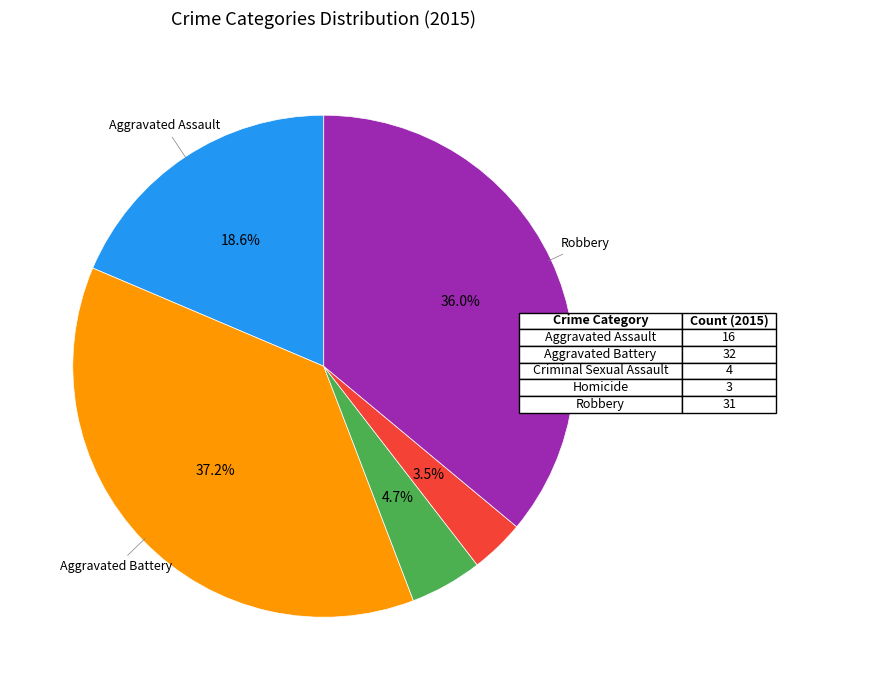

Does any single category account for the majority?

No